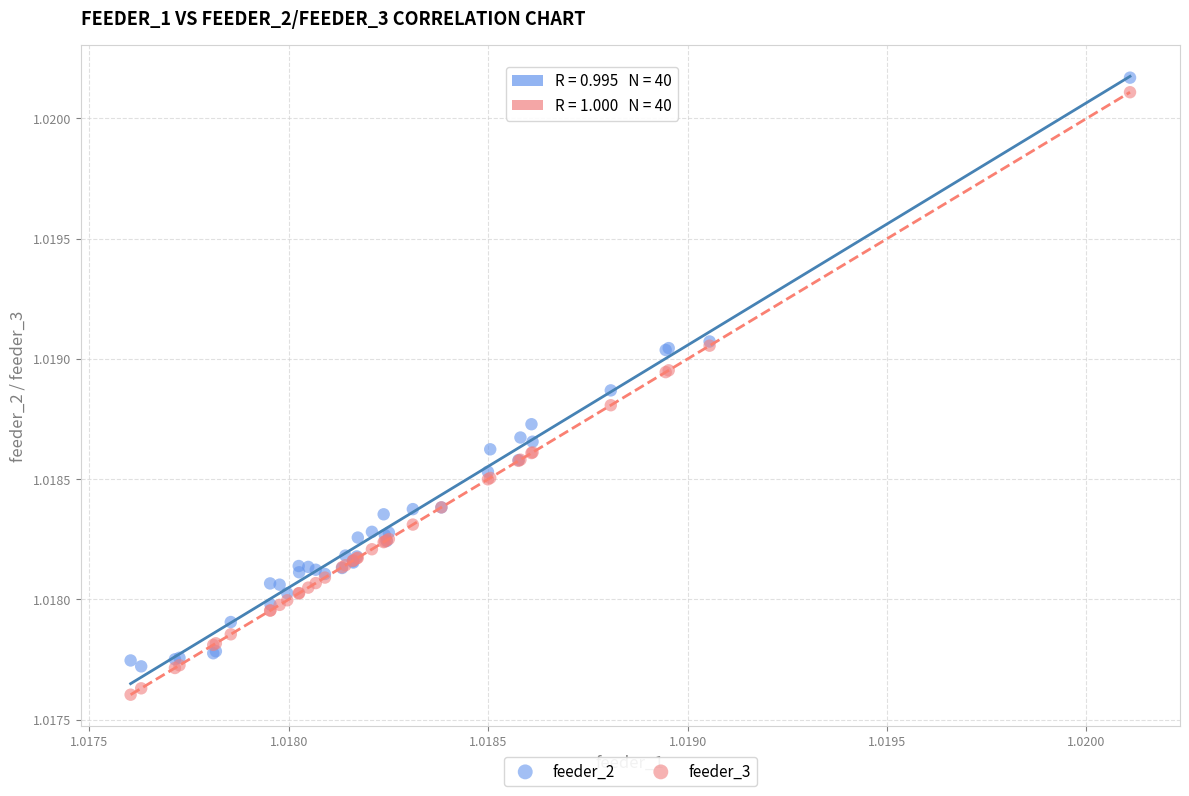

Which series has the widest spread of Y values?

feeder_3